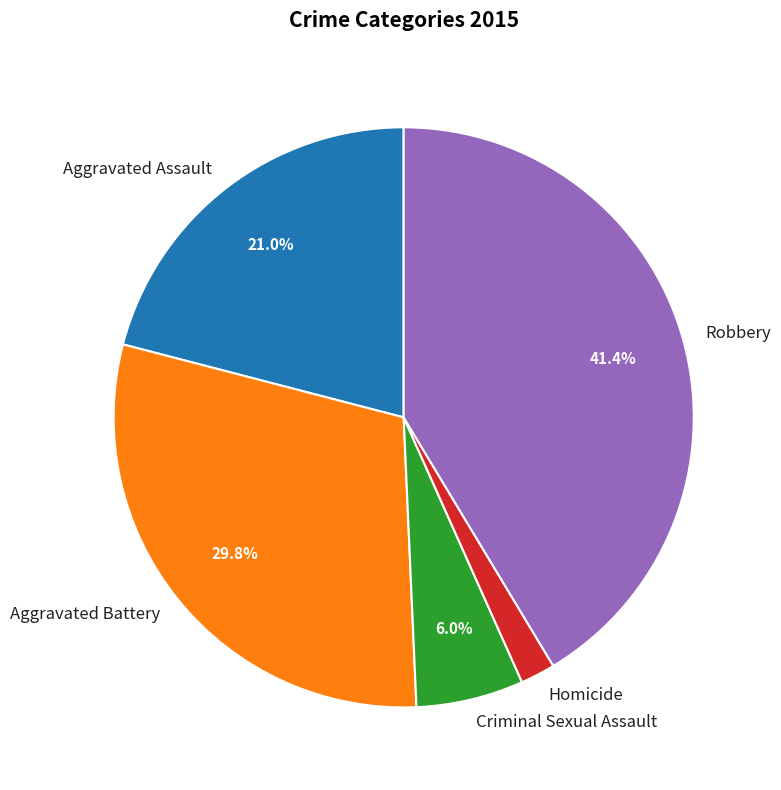

Which slice is the smallest?

Homicide